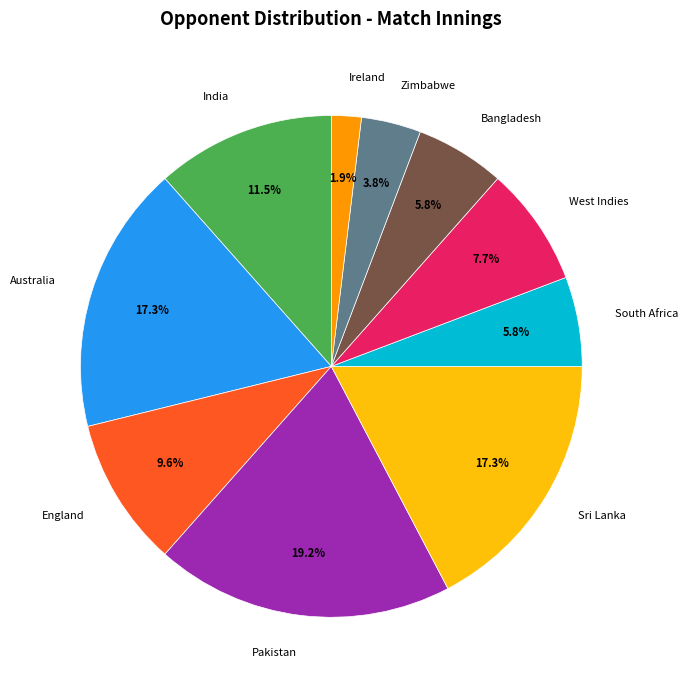

Does Ireland represent more than half of the total?

No